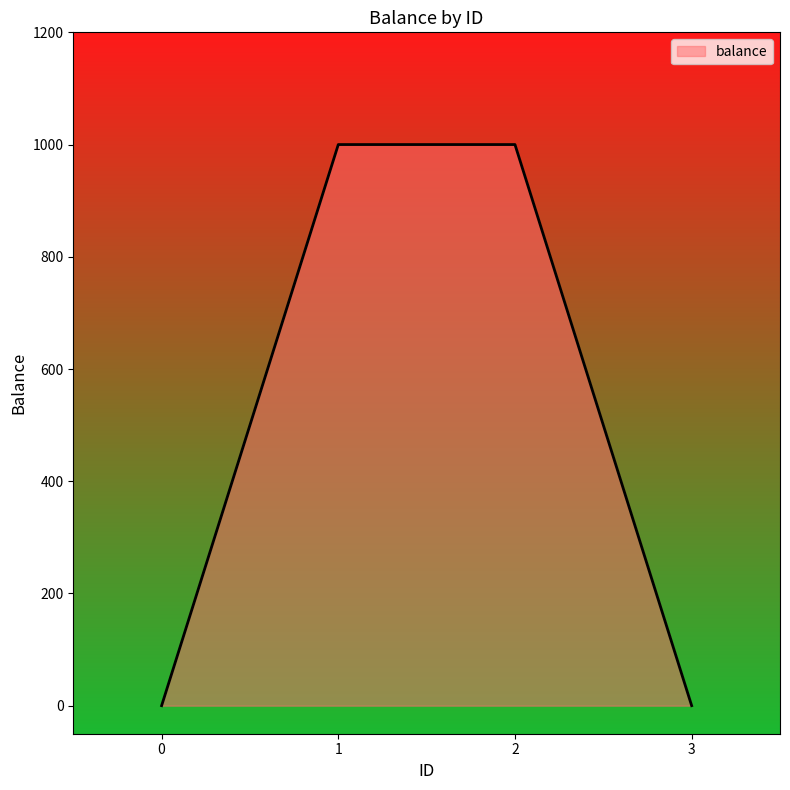

How many values are between 0 and 1000?

4